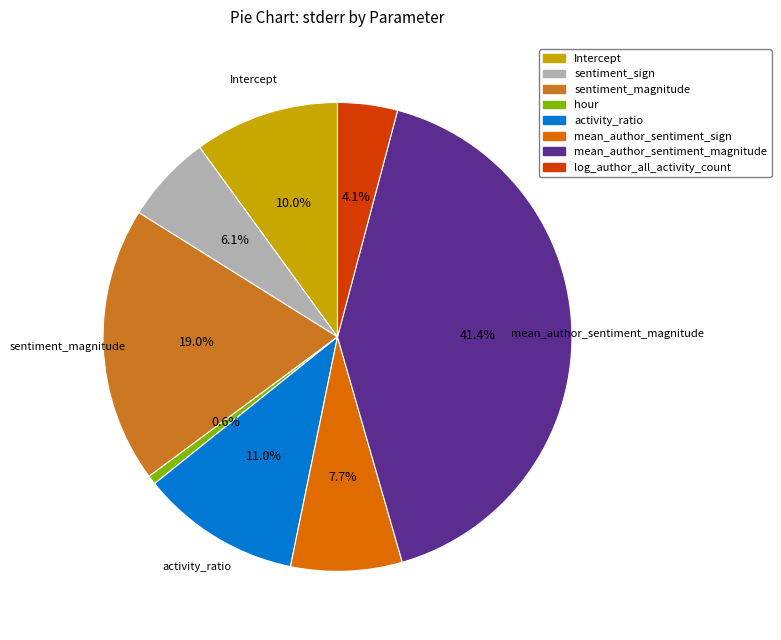

Rank the categories by value from highest to lowest.

mean_author_sentiment_magnitude, sentiment_magnitude, activity_ratio, Intercept, mean_author_sentiment_sign, sentiment_sign, log_author_all_activity_count, hour